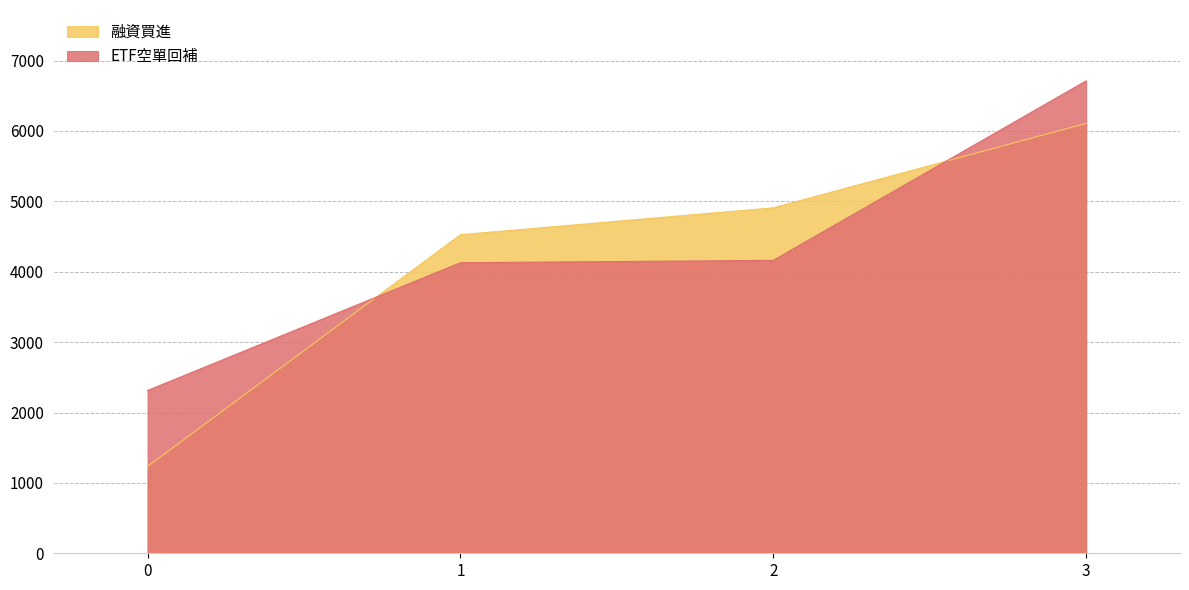

Which series has the largest range (max minus min)?

融資買進